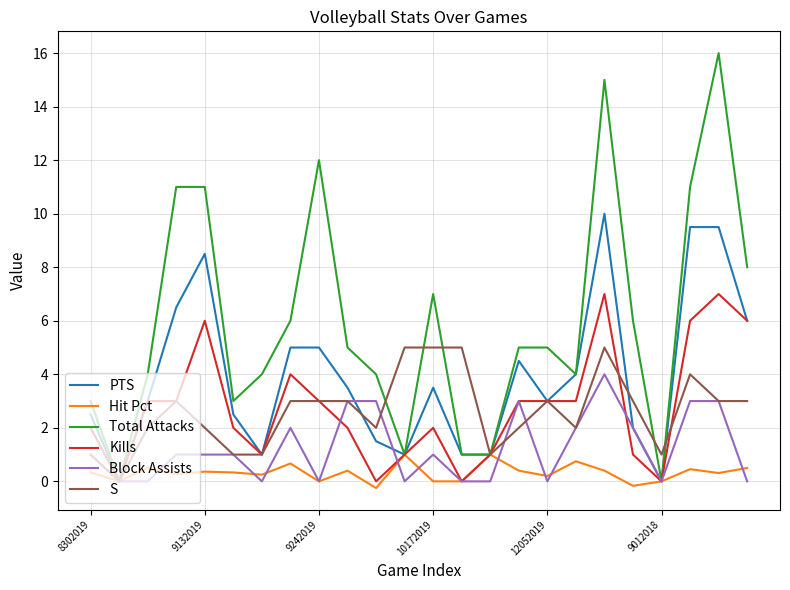

What is the maximum value shown in the chart?

16.0